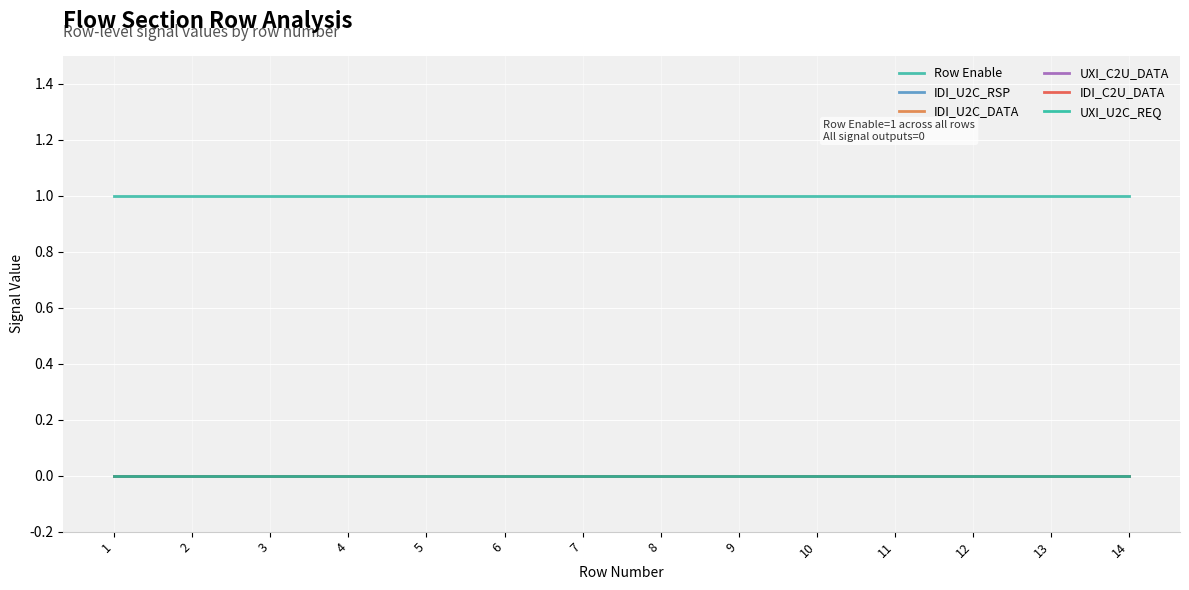

Which label corresponds to the smallest value in the chart?

1